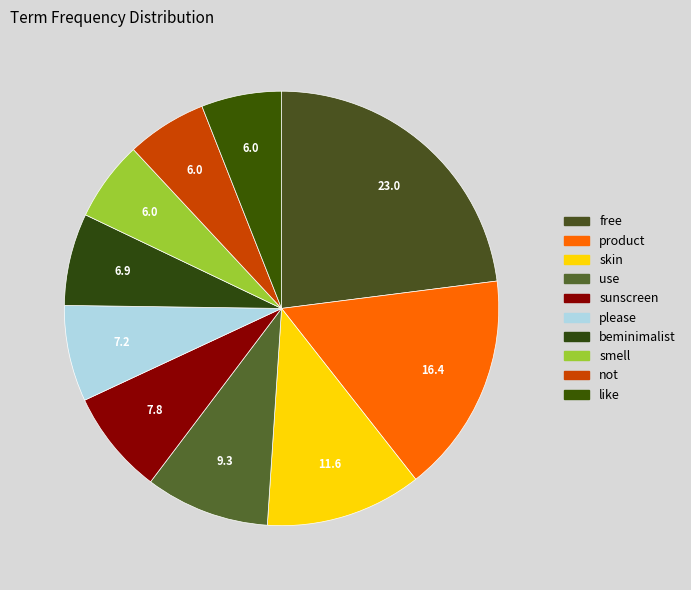

Which category has the biggest portion of the pie?

free